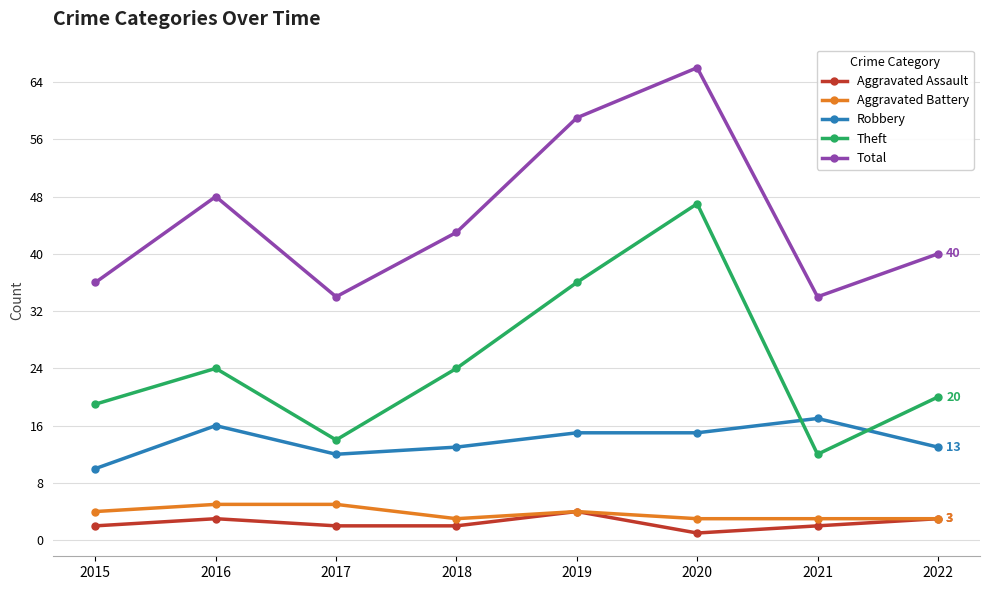

At which category is the sum across all series the highest?

2020